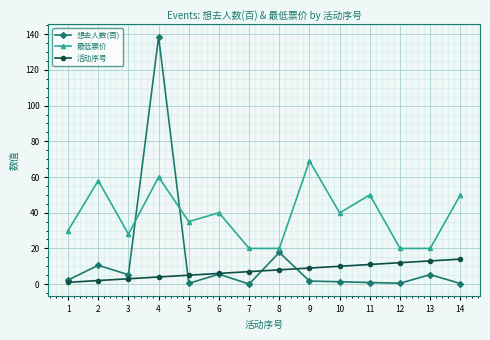

What is the greatest value displayed?

138.6